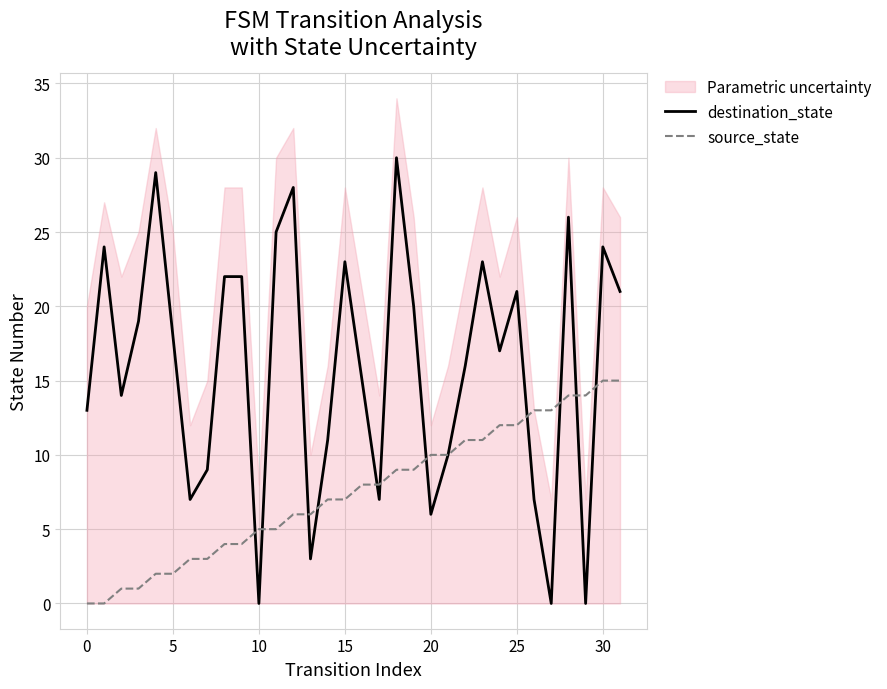

Which series has the widest spread of values?

destination_state